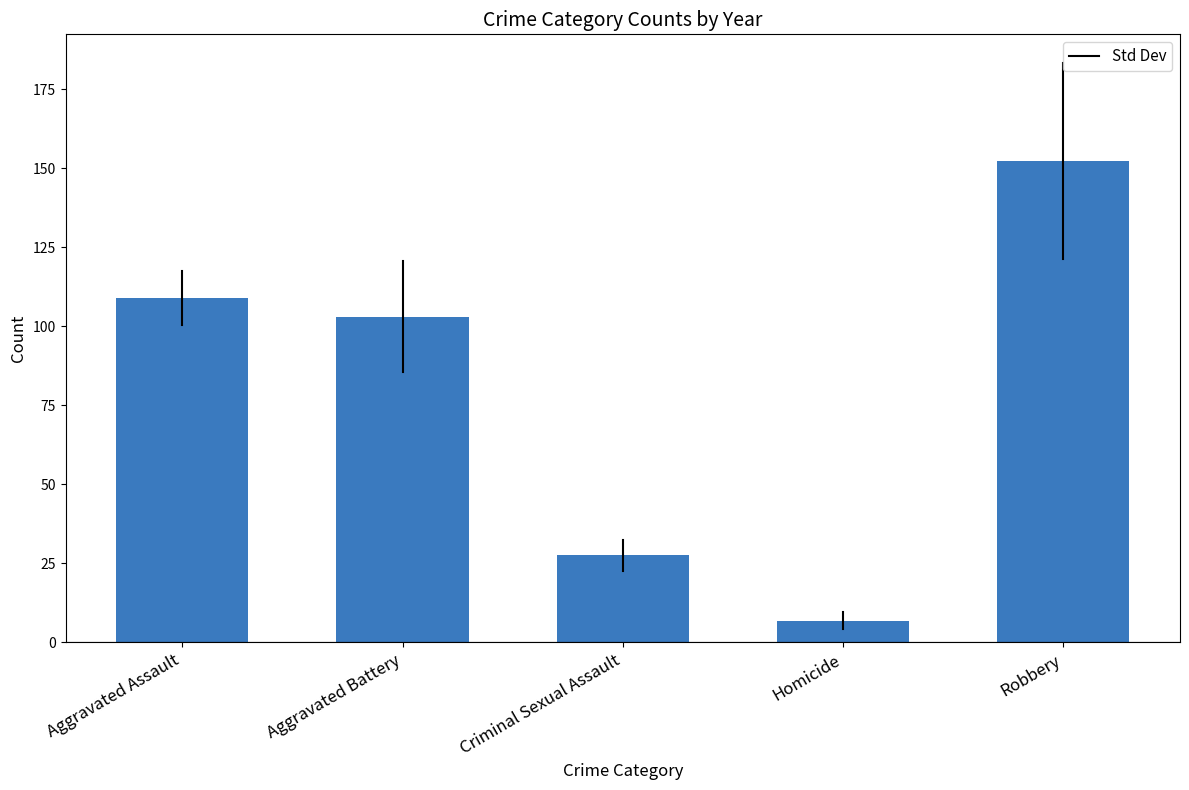

Reading left to right, what are all the values shown in this chart?

Aggravated Assault=108.8	Aggravated Battery=103.0	Criminal Sexual Assault=27.5	Homicide=6.8	Robbery=152.2